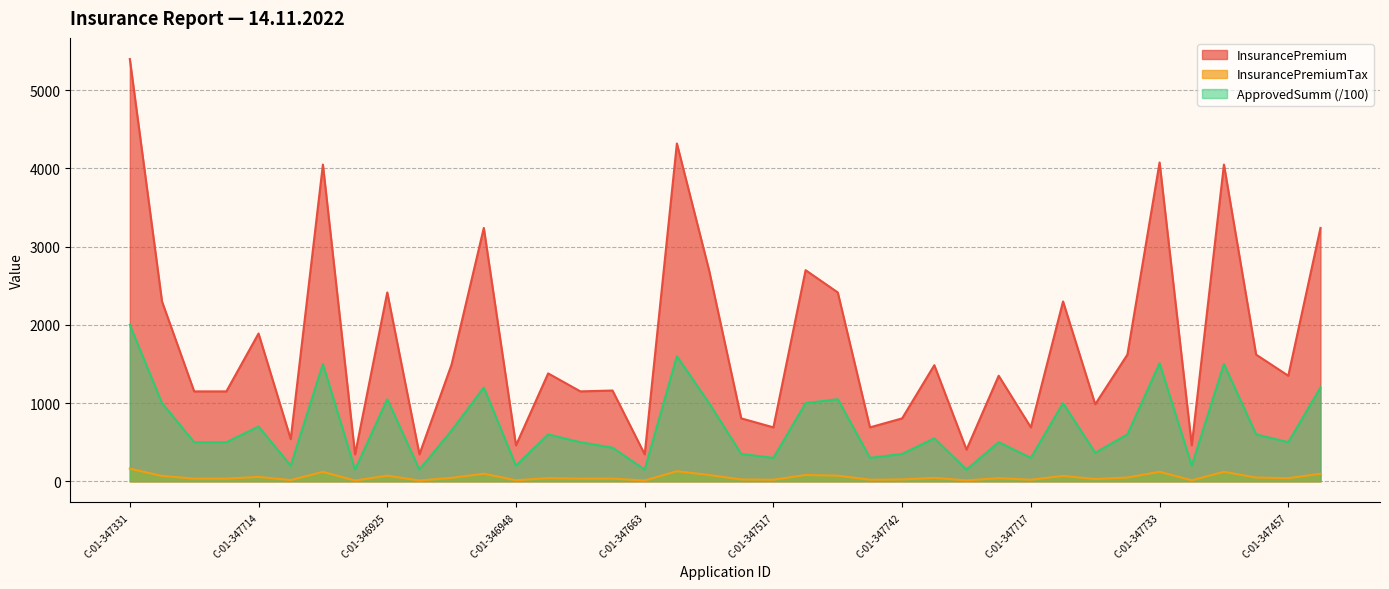

At which label is ApprovedSumm closest to 1075?

C-01-346925